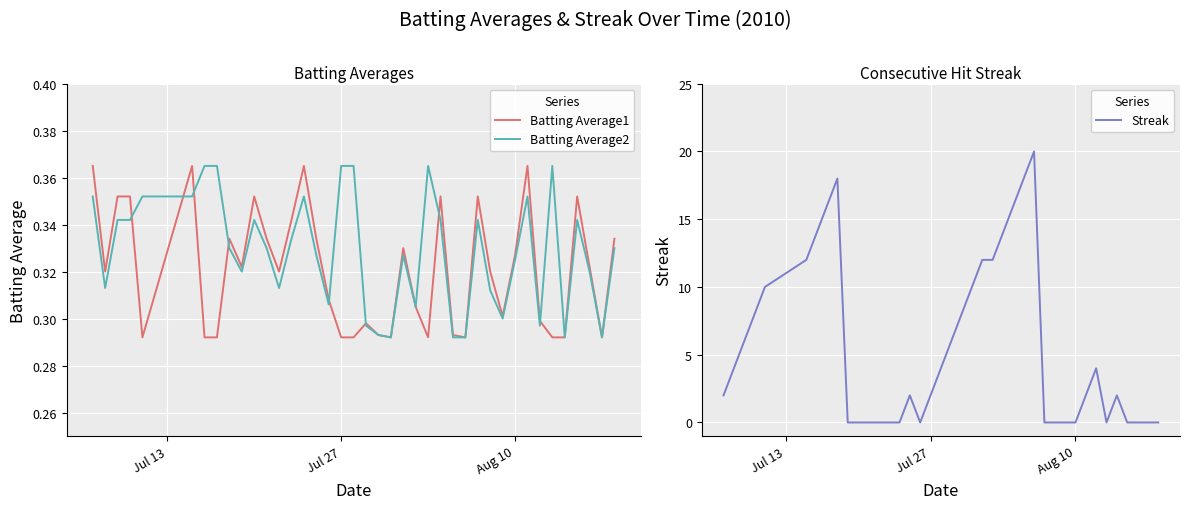

What is the highest value of the Streak series?

20